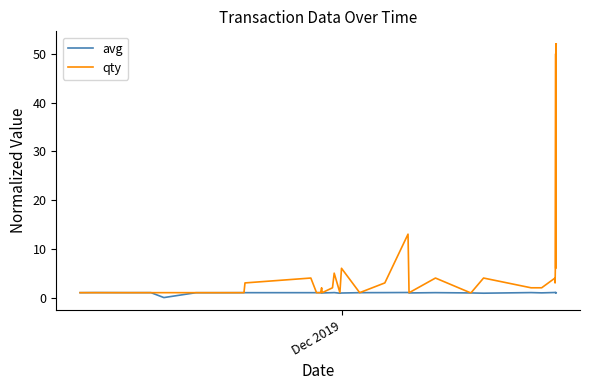

Which series has the largest total across all categories?

qty